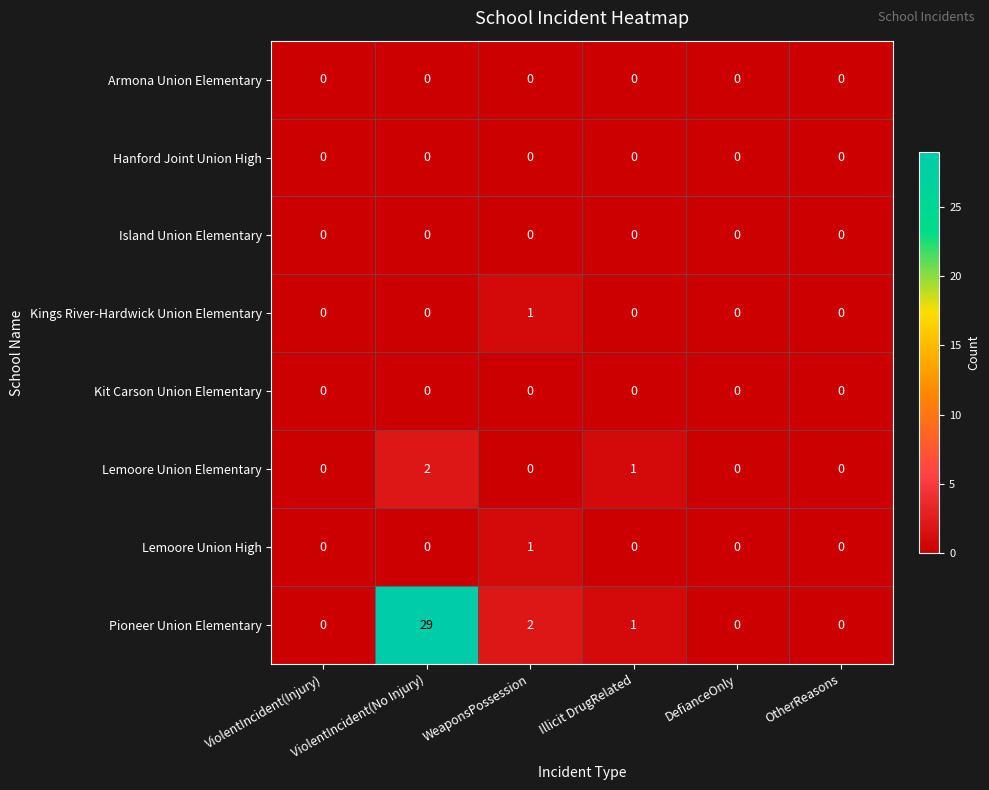

How many categories are shown in the chart?

6